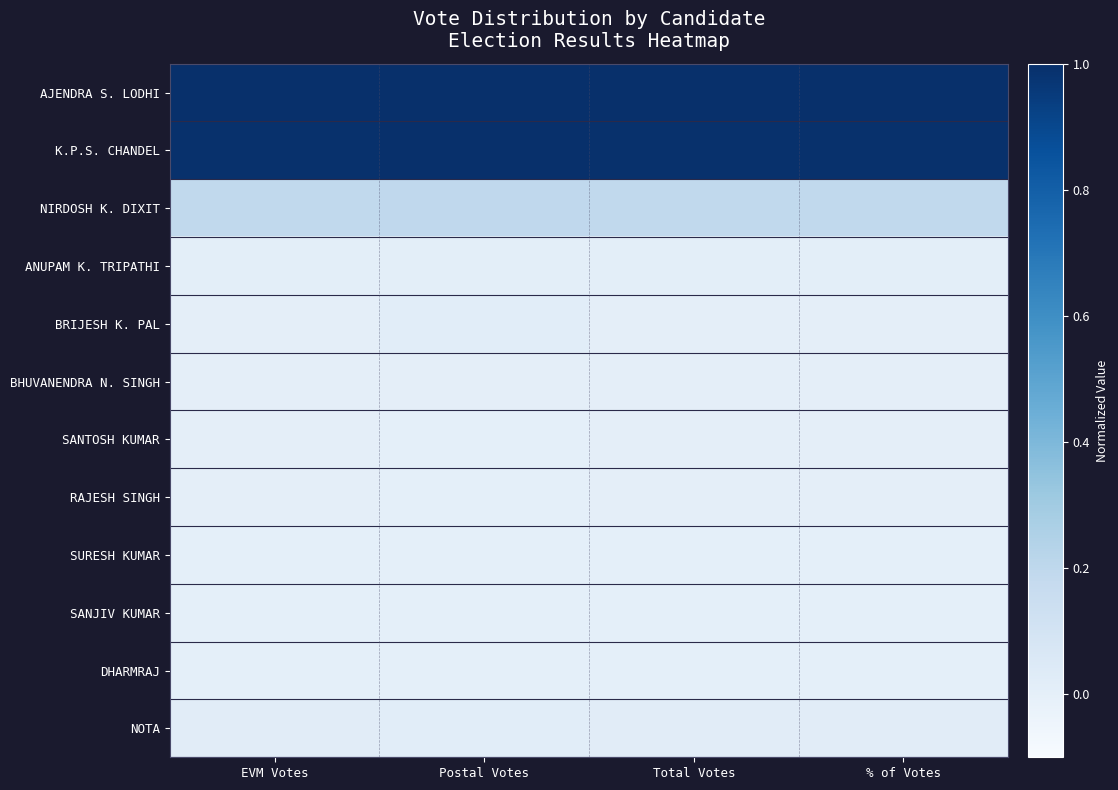

Reading left to right, extract all data points from this chart.

AJENDRA S. LODHI: EVM Votes=1.0	Postal Votes=1.0	Total Votes=1.0	% of Votes=1.0
K.P.S. CHANDEL: EVM Votes=1.0	Postal Votes=1.0	Total Votes=1.0	% of Votes=1.0
NIRDOSH K. DIXIT: EVM Votes=0.2	Postal Votes=0.2	Total Votes=0.2	% of Votes=0.2
ANUPAM K. TRIPATHI: EVM Votes=0.0	Postal Votes=0.0	Total Votes=0.0	% of Votes=0.0
BRIJESH K. PAL: EVM Votes=0.0	Postal Votes=0.0	Total Votes=0.0	% of Votes=0.0
BHUVANENDRA N. SINGH: EVM Votes=0.0	Postal Votes=0.0	Total Votes=0.0	% of Votes=0.0
SANTOSH KUMAR: EVM Votes=0.0	Postal Votes=0.0	Total Votes=0.0	% of Votes=0.0
RAJESH SINGH: EVM Votes=0.0	Postal Votes=0.0	Total Votes=0.0	% of Votes=0.0
SURESH KUMAR: EVM Votes=0.0	Postal Votes=0.0	Total Votes=0.0	% of Votes=0.0
SANJIV KUMAR: EVM Votes=0.0	Postal Votes=0.0	Total Votes=0.0	% of Votes=0.0
DHARMRAJ: EVM Votes=0.0	Postal Votes=0.0	Total Votes=0.0	% of Votes=0.0
NOTA: EVM Votes=0.0	Postal Votes=0.0	Total Votes=0.0	% of Votes=0.0